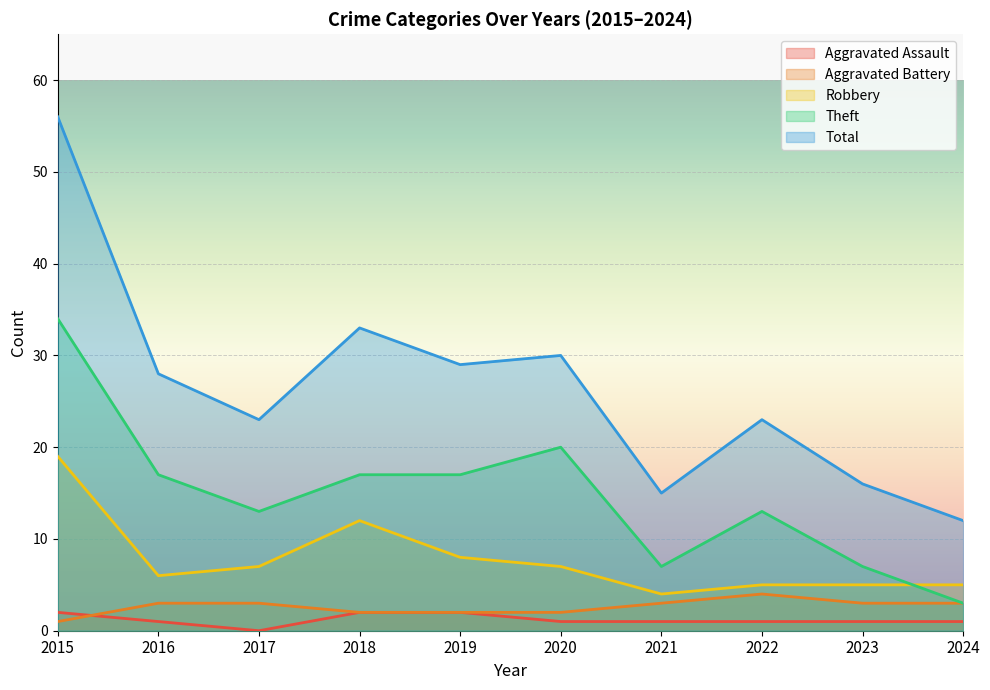

What is the difference between the maximum and second lowest values in the Robbery series?

14